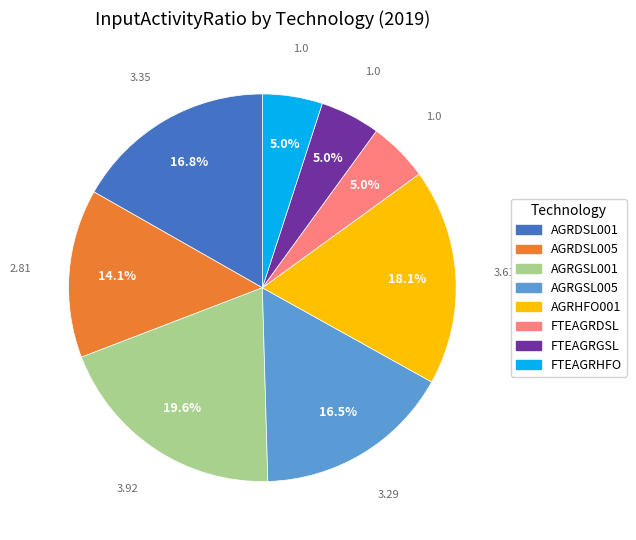

What percentage is the AGRDSL005 slice, to the nearest percent?

14%